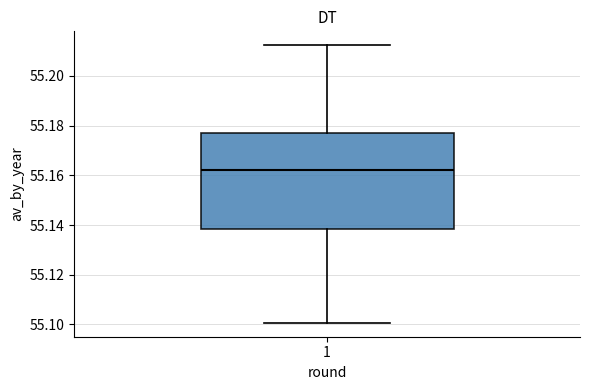

Where is the upper edge of the box at x = 1 on the y-axis? The values are not printed on the chart, so give them approximately, as read against the axis.

55.176